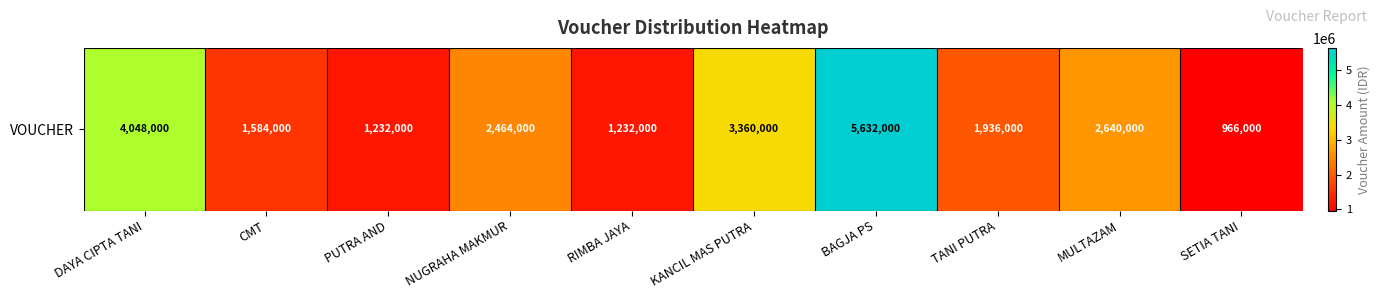

List the labels in order of value, largest first.

BAGJA PS, DAYA CIPTA TANI, KANCIL MAS PUTRA, MULTAZAM, NUGRAHA MAKMUR, TANI PUTRA, CMT, PUTRA AND, RIMBA JAYA, SETIA TANI